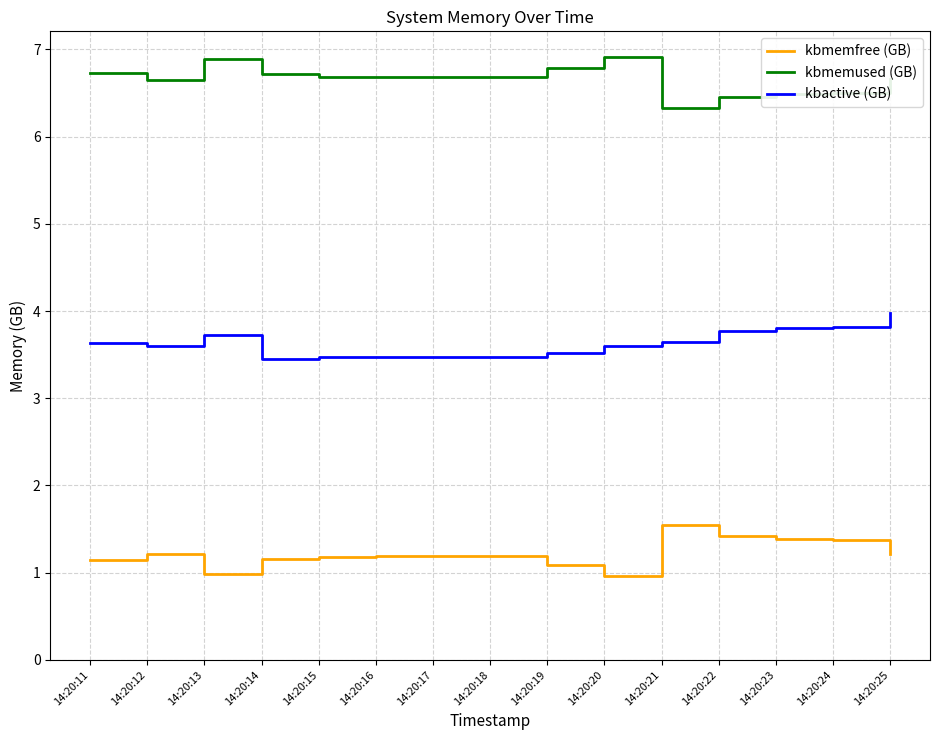

List the series in order of their overall mean, highest first.

kbmemused (GB), kbactive (GB), kbmemfree (GB)